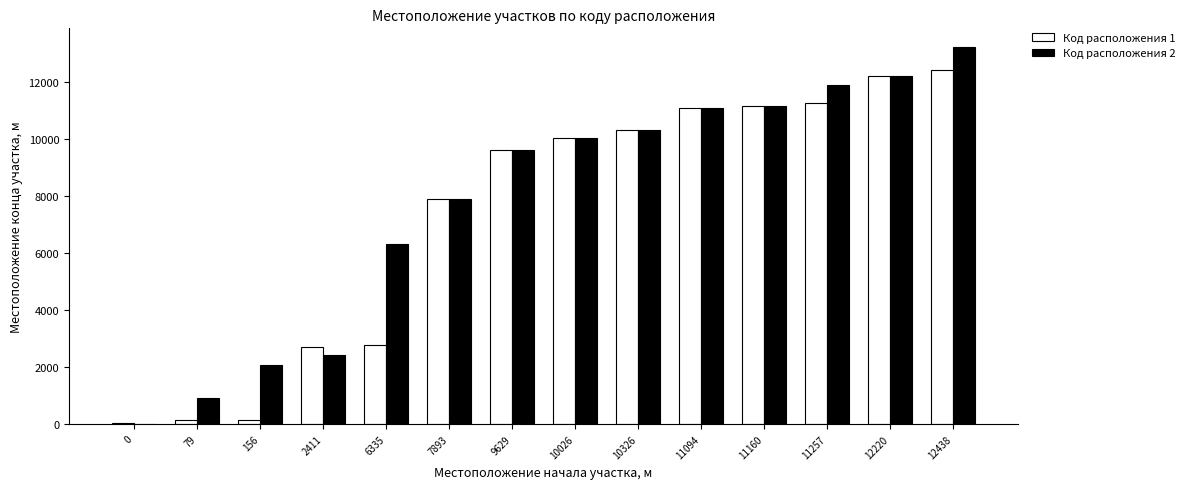

What is the maximum value shown in the chart?

13226